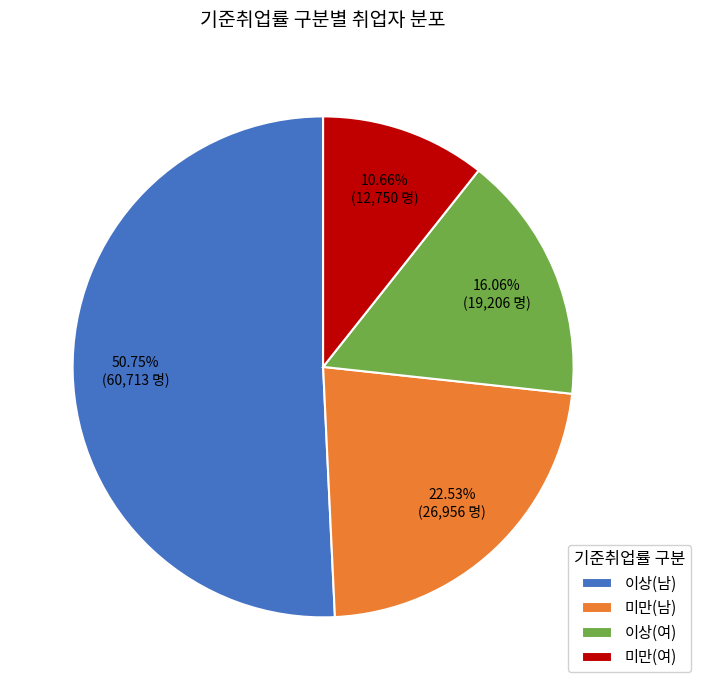

Which category has the biggest portion of the pie?

이상(남)